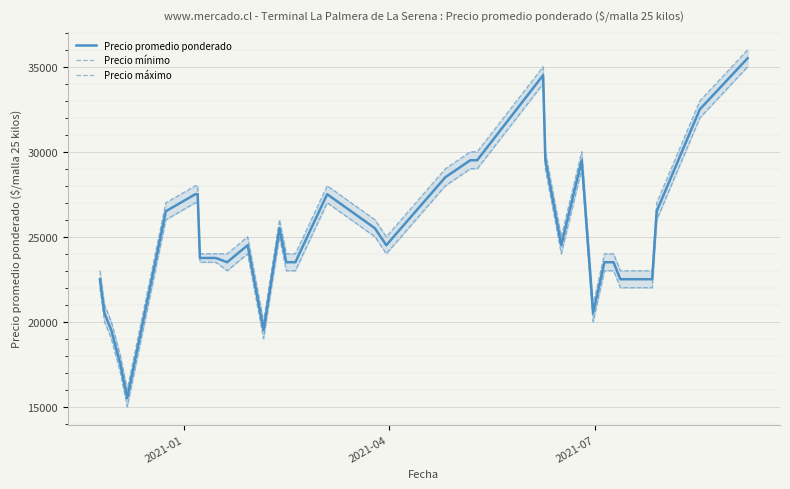

How many lines are shown in the chart?

3